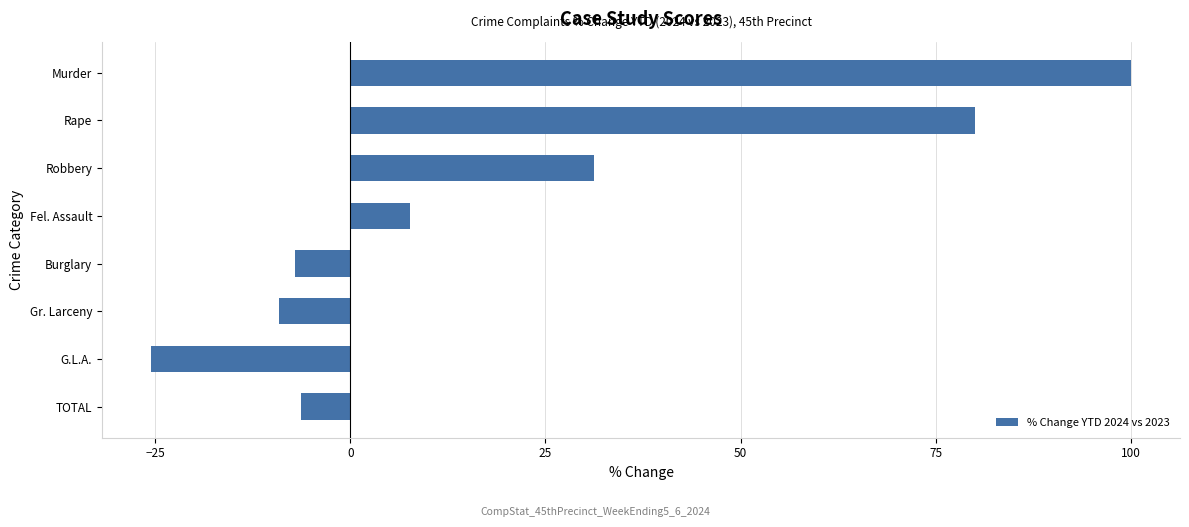

Count the number of data series in this chart.

1